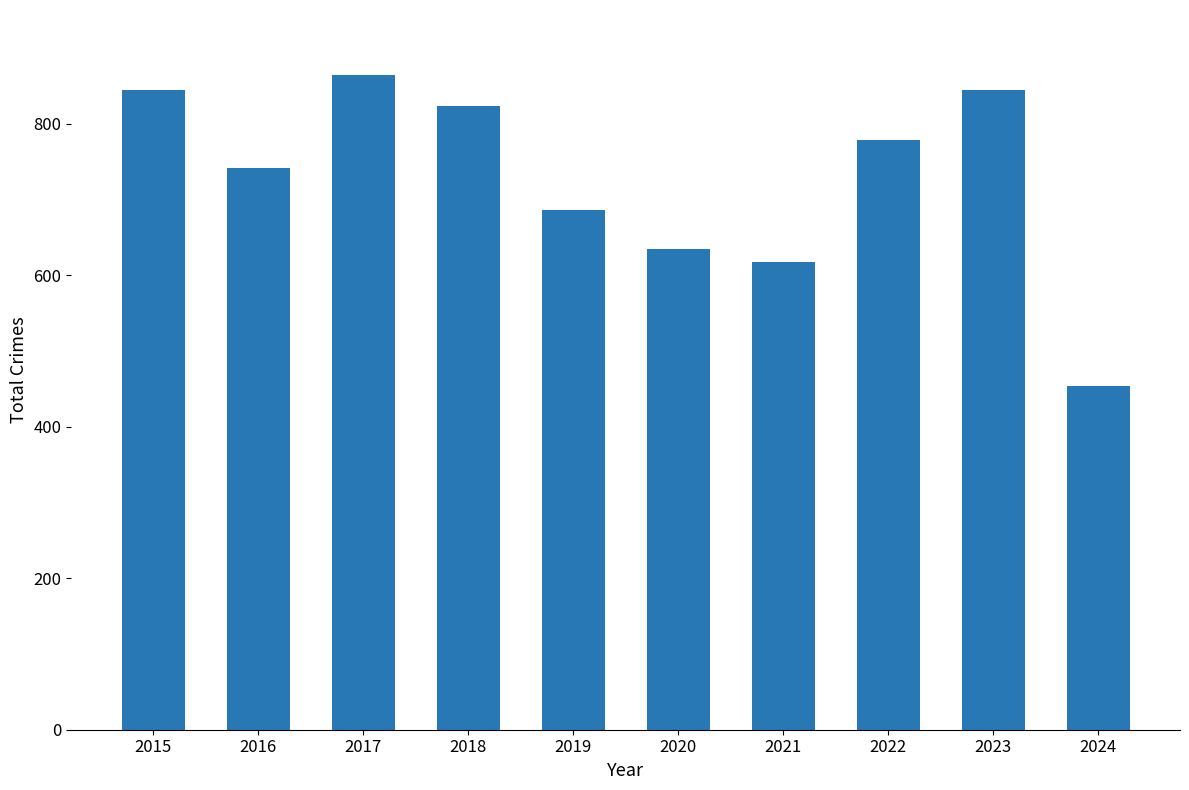

Count the number of data series in this chart.

1